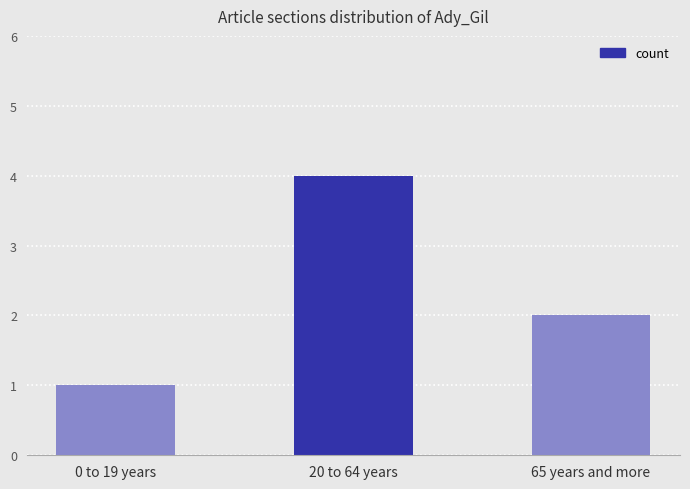

What is the label of the 1st bar from the left?

0 to 19 years